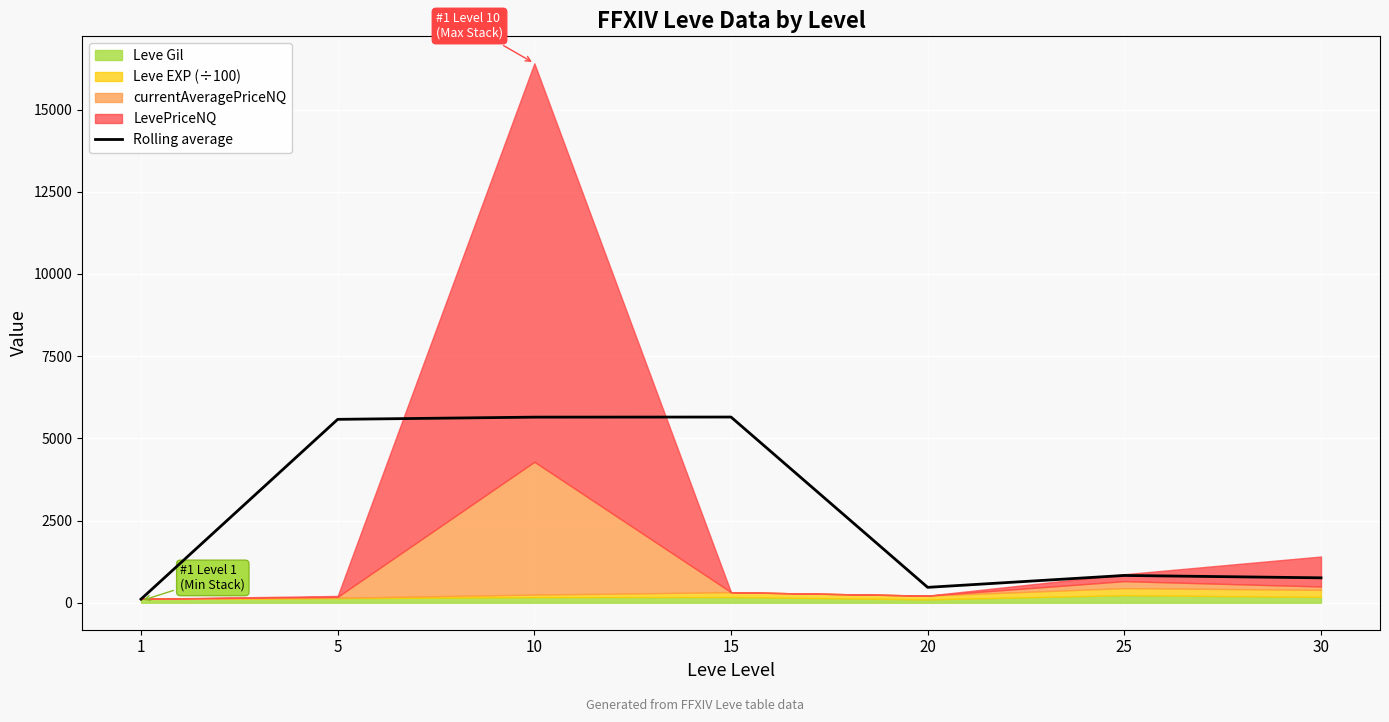

What is the sum of all values?

19038.6